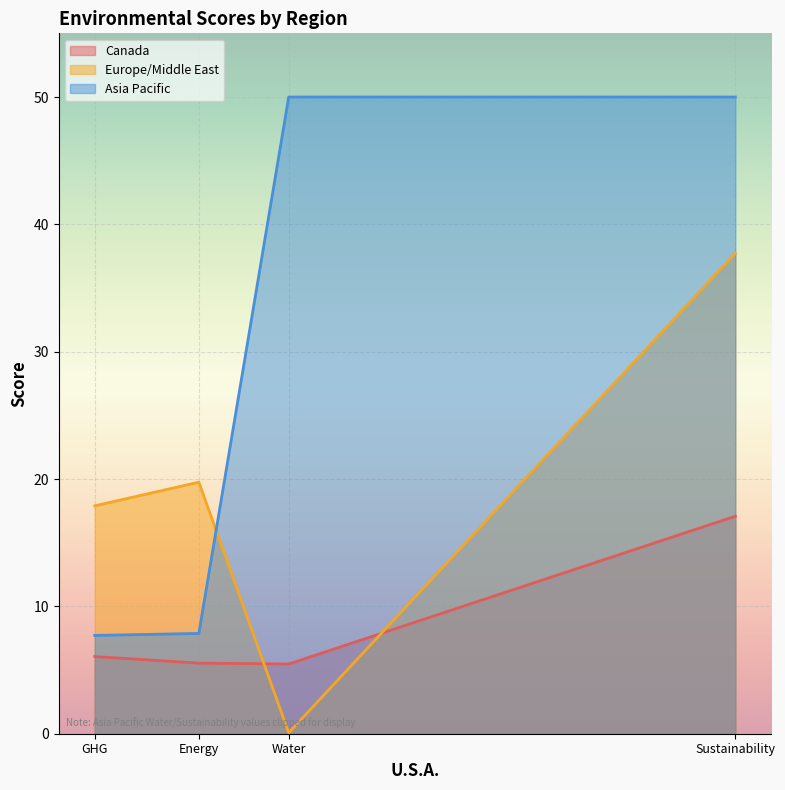

List the labels in order of Europe/Middle East value, smallest first.

Water, GHG, Energy, Sustainability